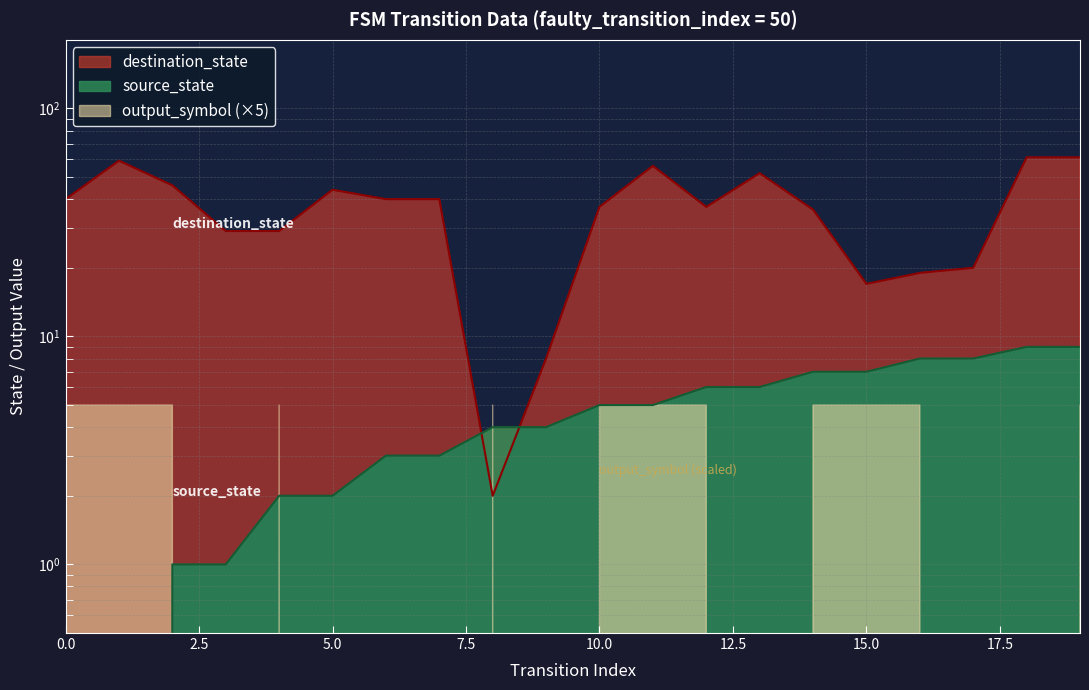

How many times do destination_state and source_state cross each other?

2